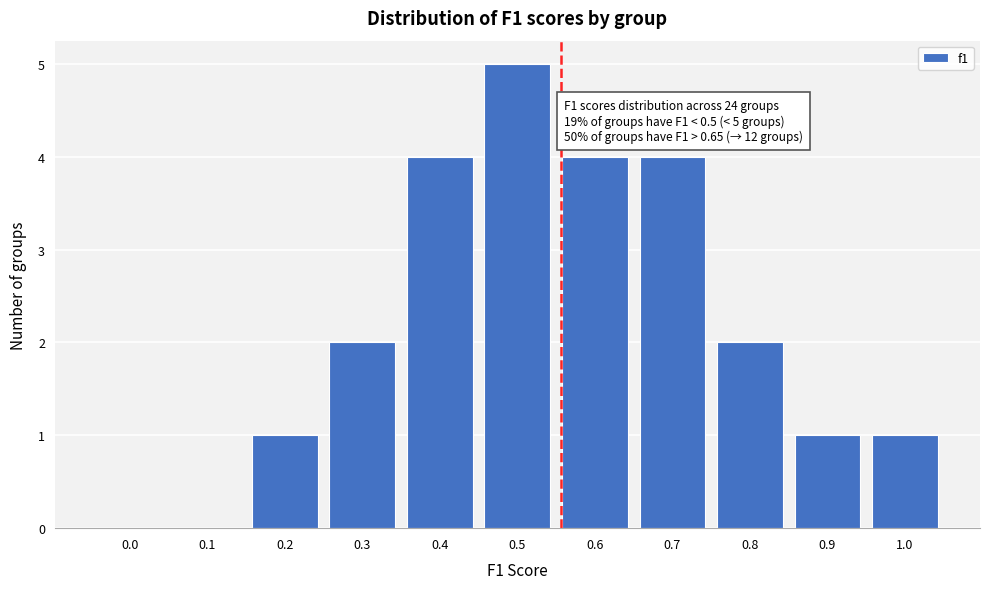

Reading left to right, list all the values displayed in this chart.

0.0=0	0.1=0	0.2=1	0.3=2	0.4=4	0.5=5	0.6=4	0.7=4	0.8=2	0.9=1	1.0=1